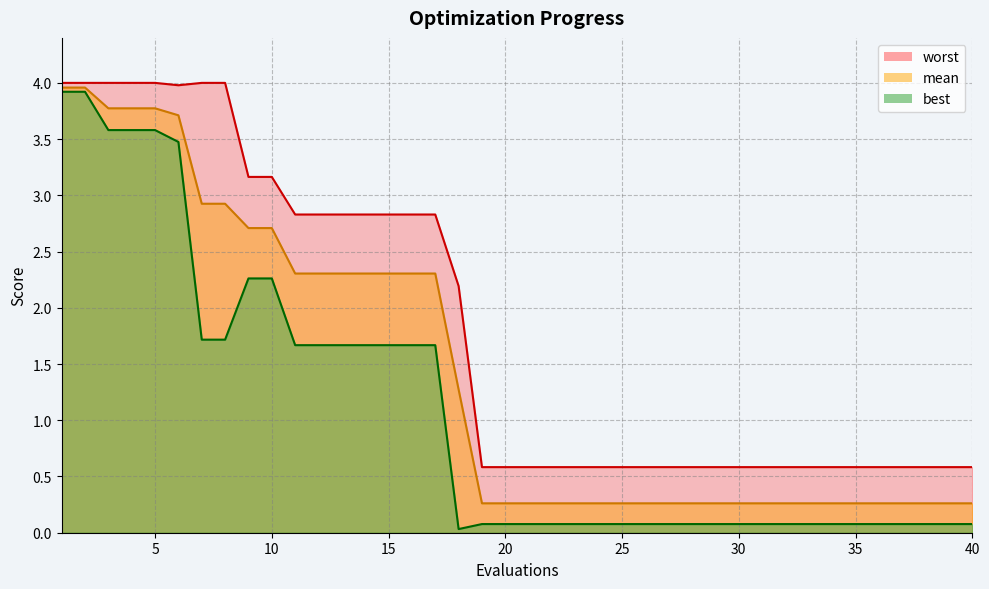

What is the difference between the second highest and minimum values in the mean series?

3.7